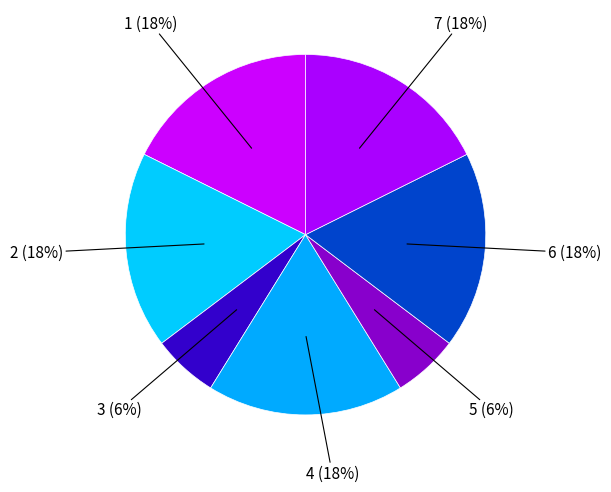

How many slices are in this pie chart?

7